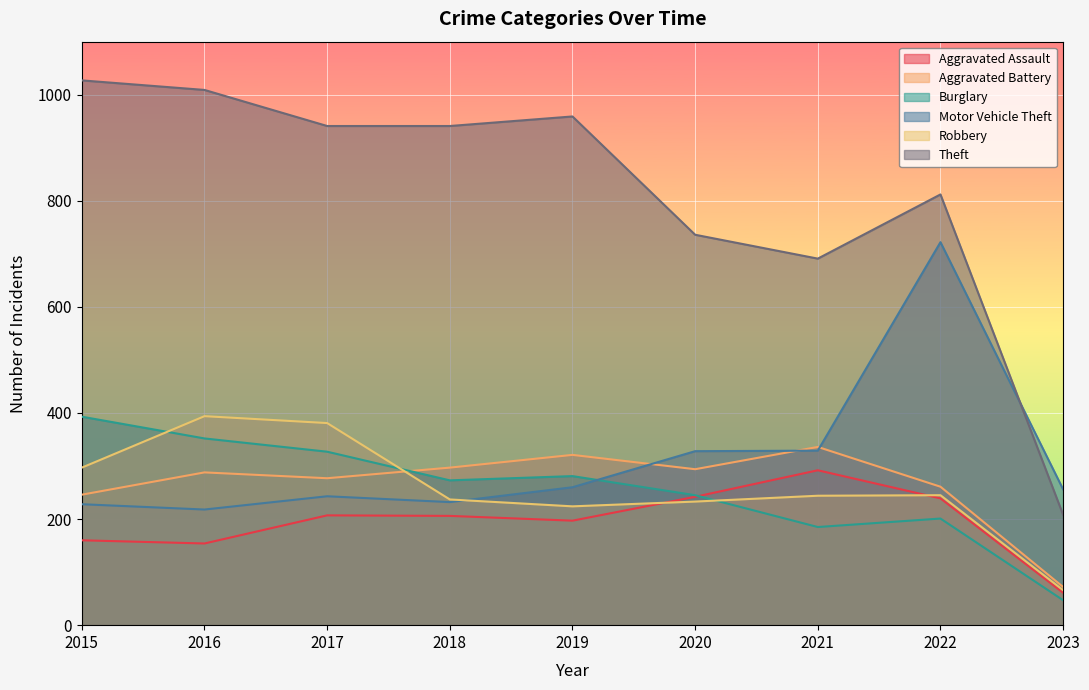

What are all the series names shown in the legend?

Aggravated Assault, Aggravated Battery, Burglary, Motor Vehicle Theft, Robbery, Theft